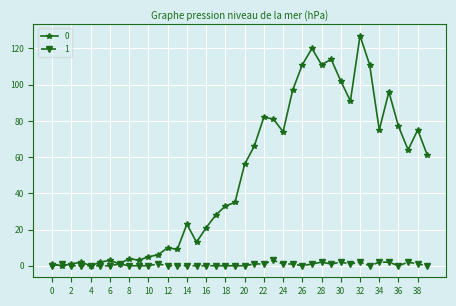

Does the chart have visible grid lines?

Yes